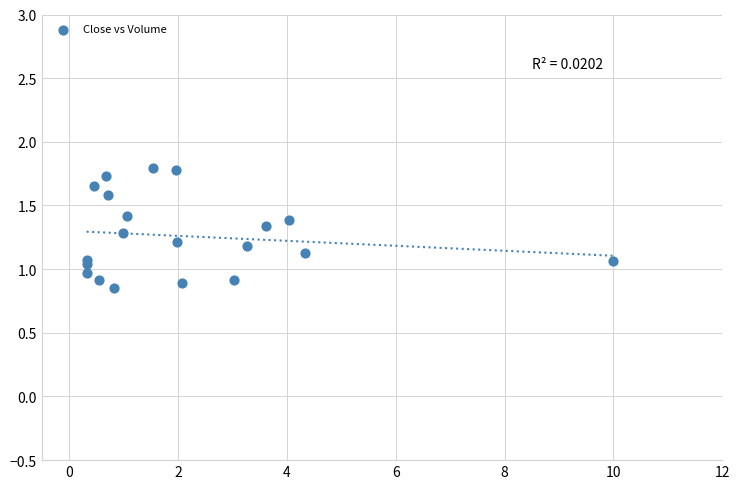

What is the range of X values (max minus min)?

9.7